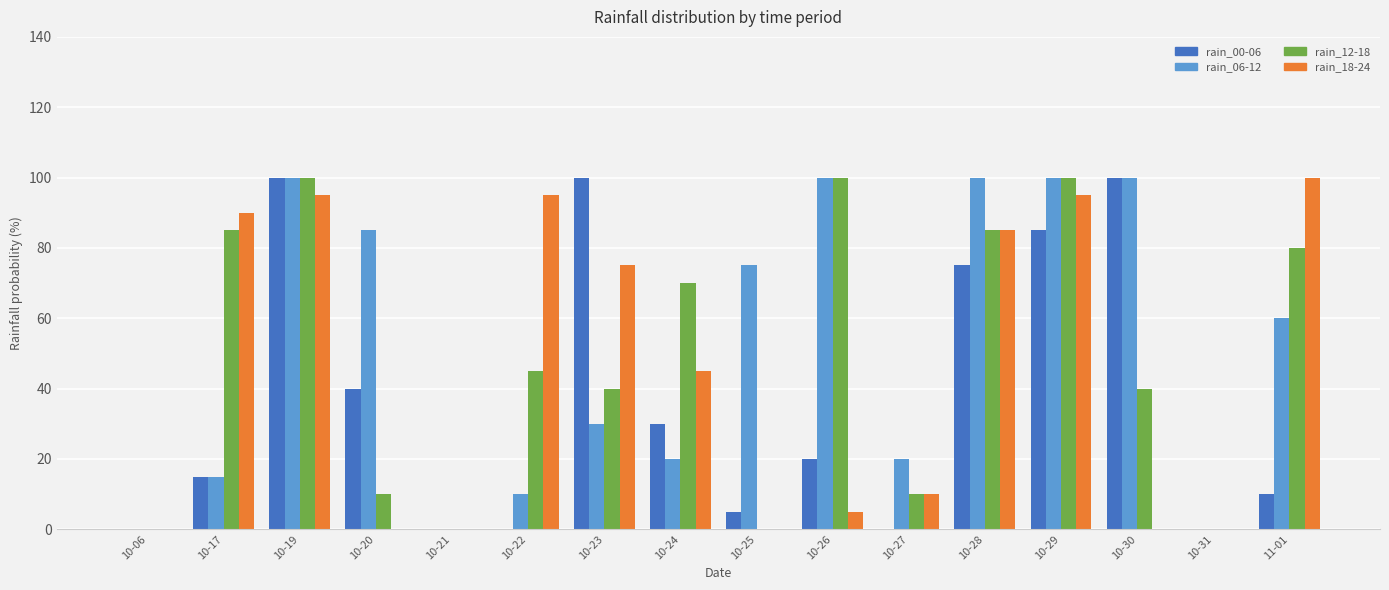

The value of rain_18-24 at 10-25 is 66. True or false?

False